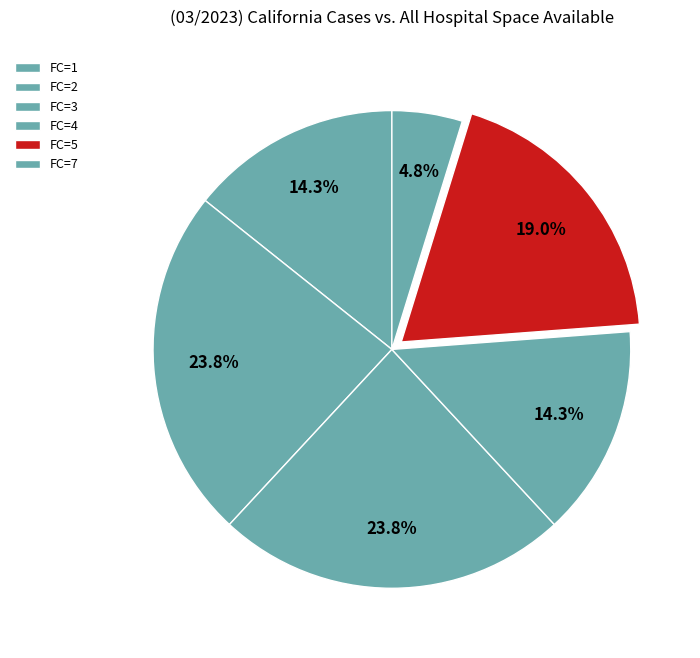

Which slice is the largest?

FC_2